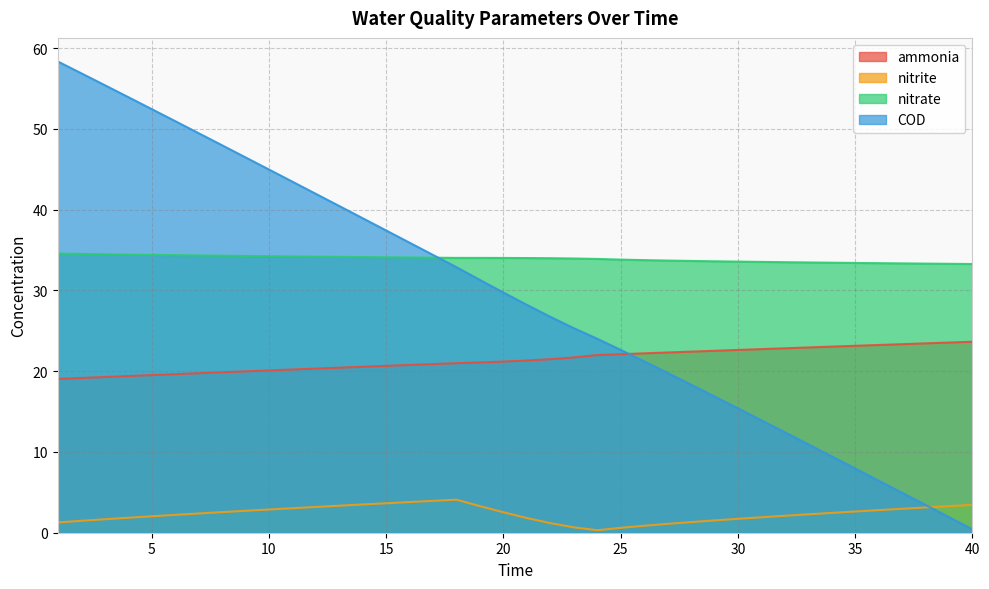

What is the difference between the second highest and second lowest values in the nitrite series?

3.3